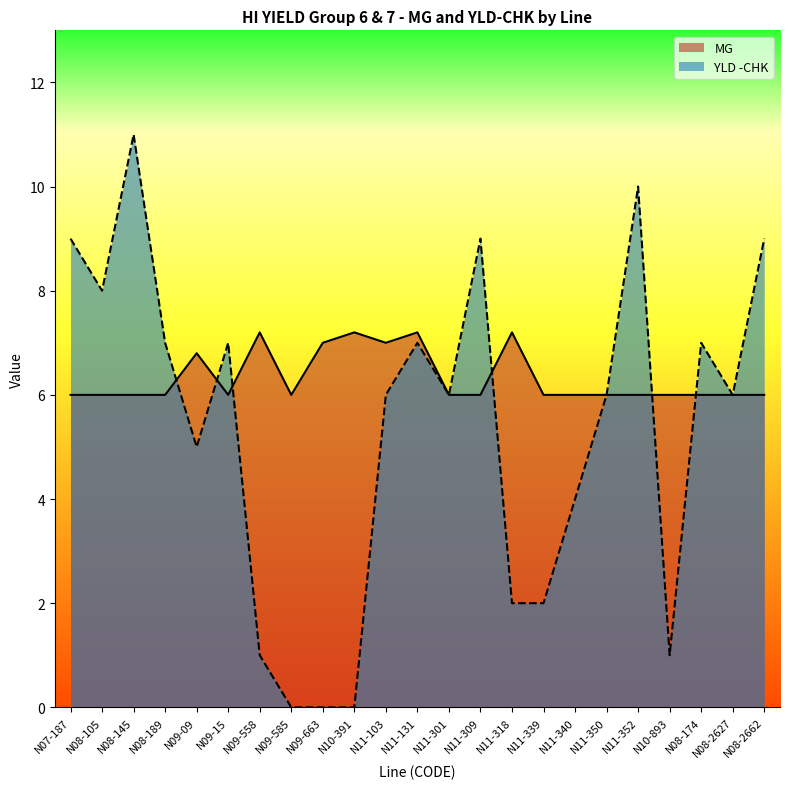

What is the total value across all series at N11-350?

12.0